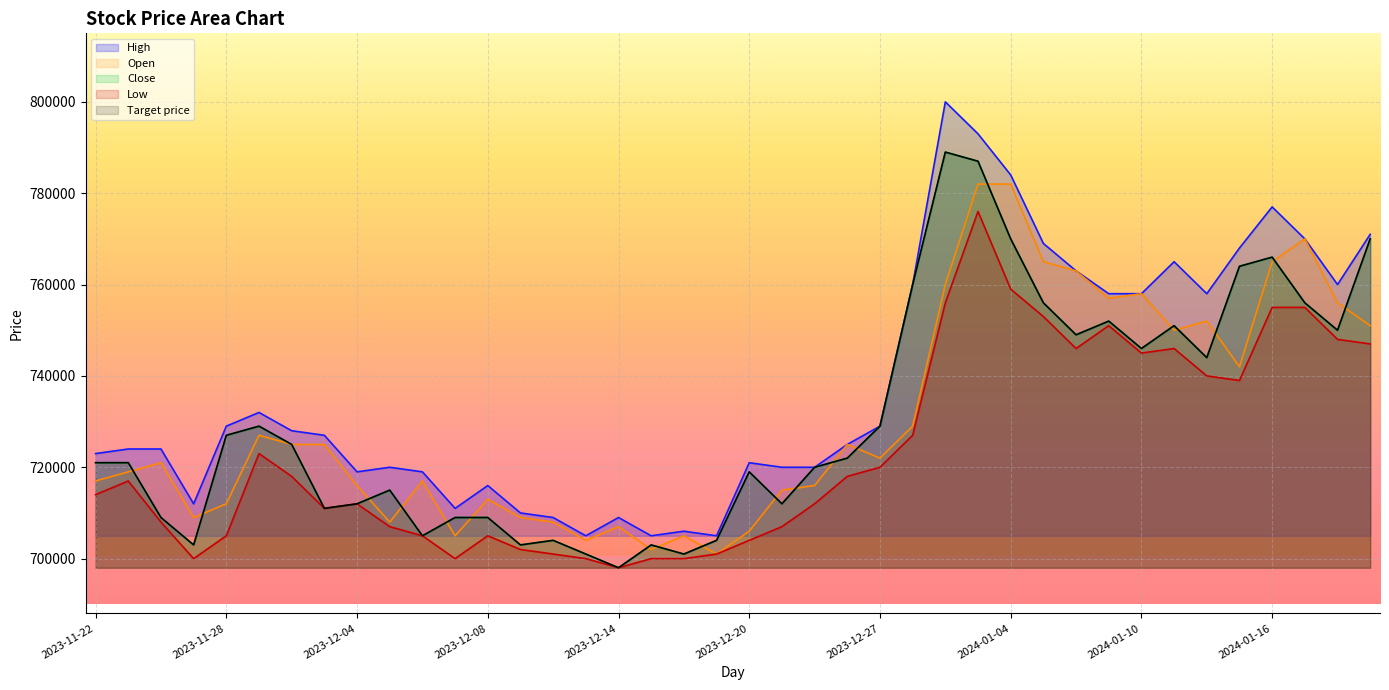

How many interior local valleys does the Open series have?

10